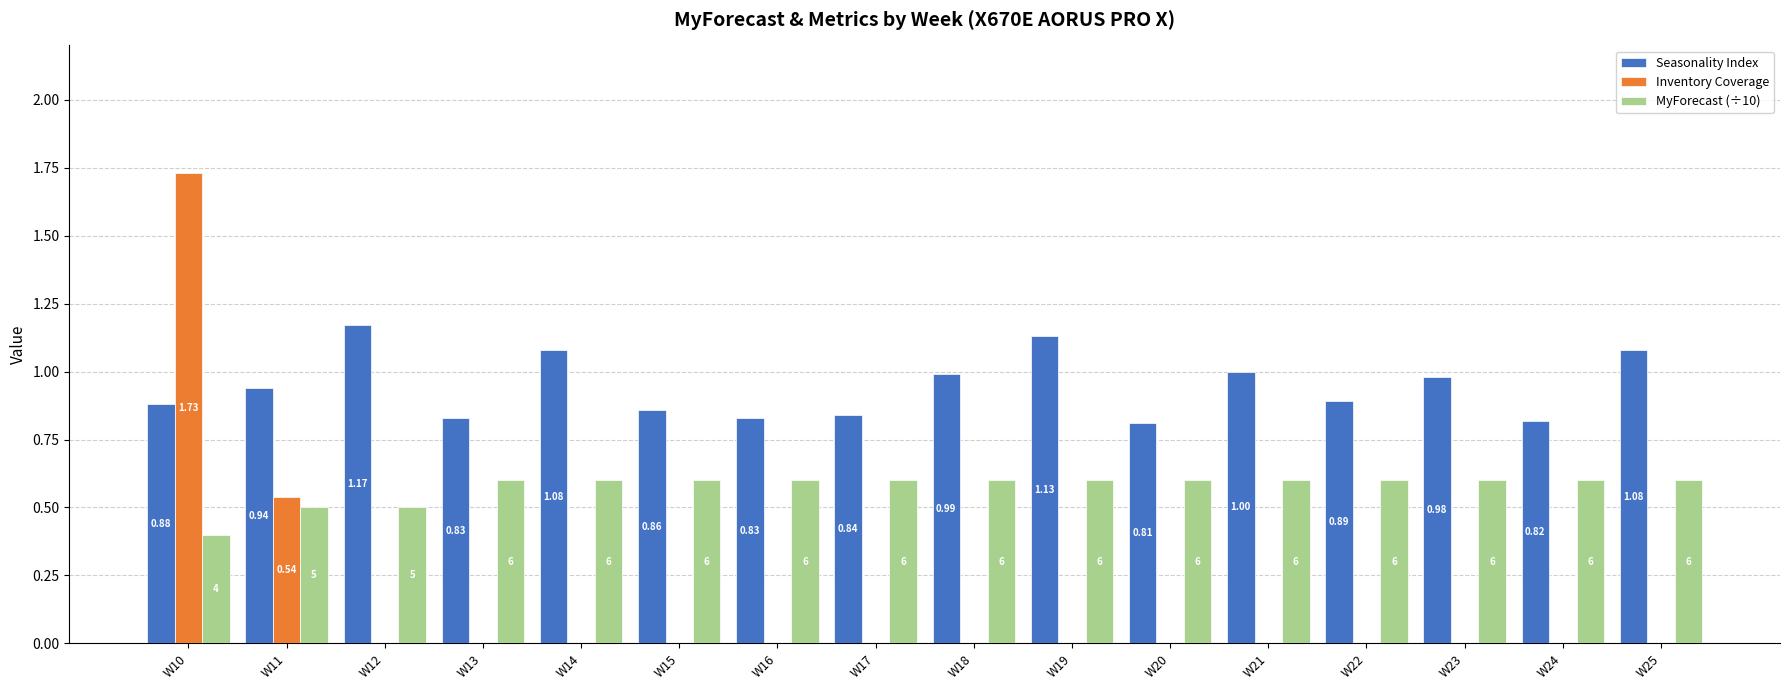

What is the total value across all series at W18?

1.6